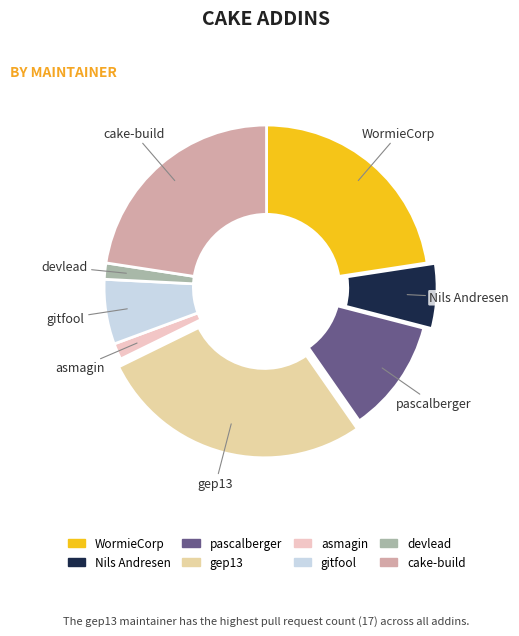

How many slices are in this pie chart?

8